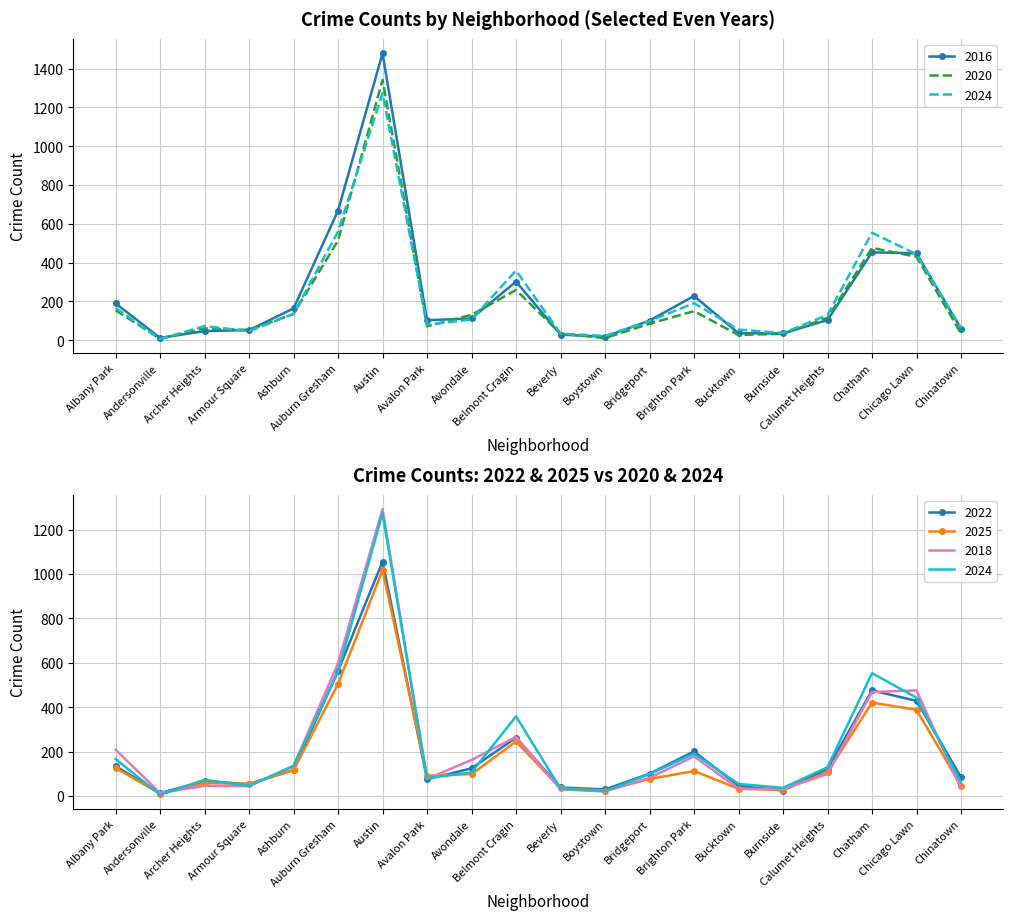

Reading left to right, what are all the values shown in this chart?

2022: 135	14	67	54	118	564	1056	76	125	263	39	30	101	201	46	25	122	476	429	85
2025: 127	11	59	55	117	505	1018	92	99	246	35	25	77	113	33	28	108	421	389	47
2016: 190	12	47	52	164	668	1479	103	112	302	29	18	101	228	36	35	104	453	448	59
2018: 209	14	46	45	136	598	1293	77	163	267	30	21	82	179	33	31	100	469	476	33
2020: 155	7	61	53	135	514	1342	72	131	259	34	11	85	150	27	33	115	476	430	35
2024: 167	6	73	46	136	560	1274	80	107	359	34	22	99	191	55	37	130	554	443	62